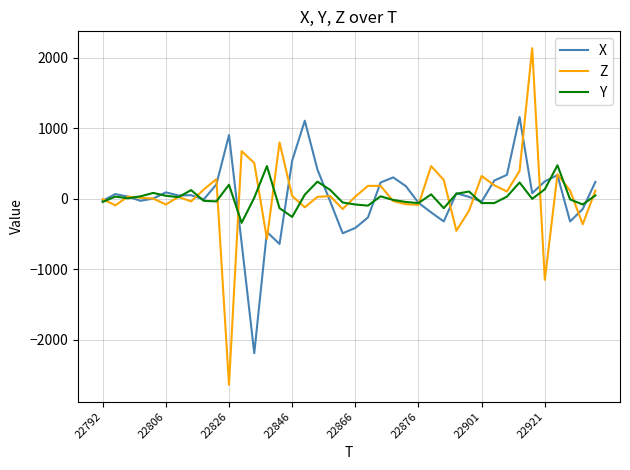

What is the smallest value displayed?

-2636